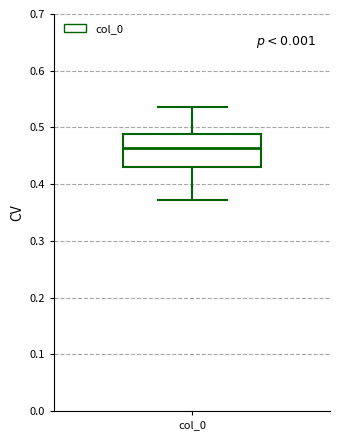

Transcribe this box plot: give where the median line is, the range the box spans, and where the two whiskers end, as read against the y-axis. The values are not printed on the chart, so give them approximately, as read against the axis.

median 0.46, box 0.43 to 0.49, whiskers 0.37 to 0.54